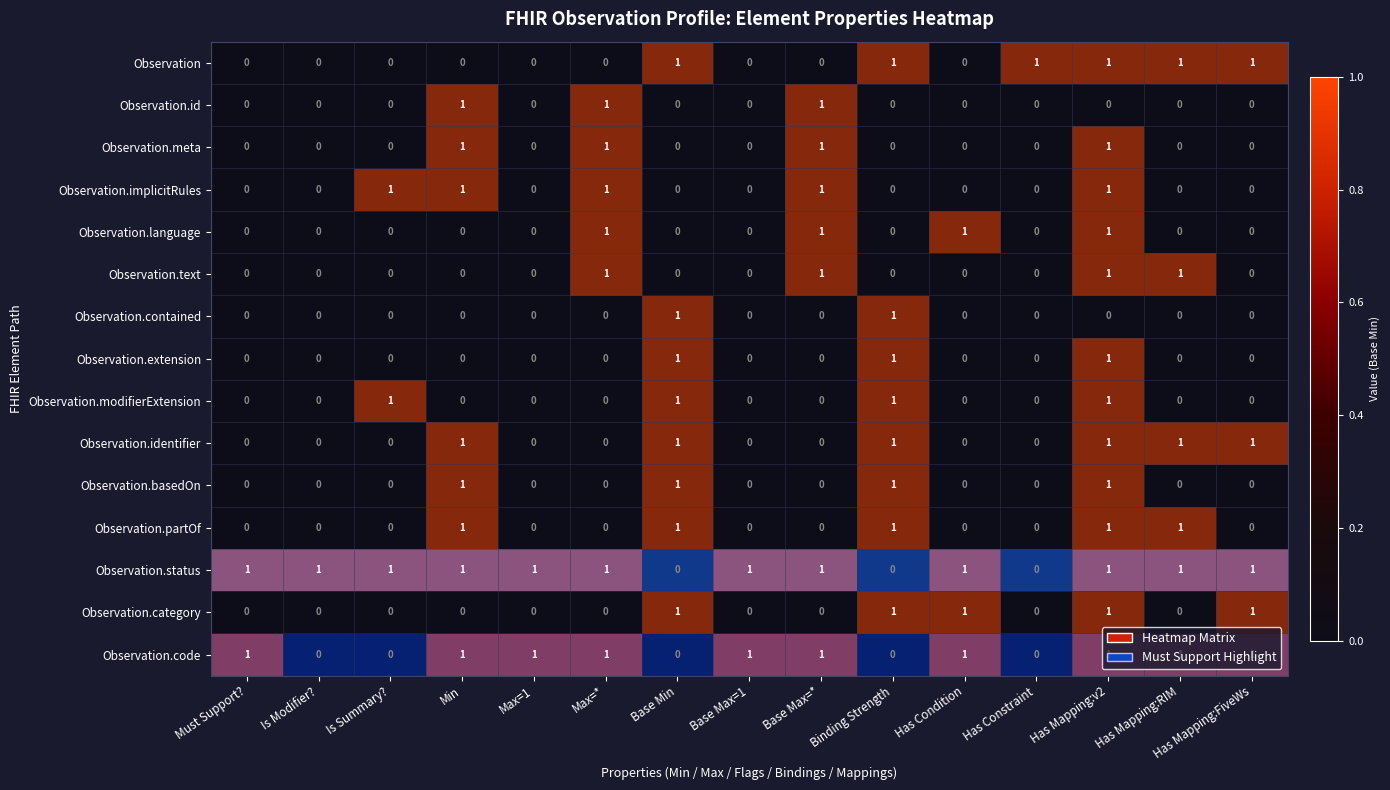

Which series has the largest range (max minus min)?

Observation